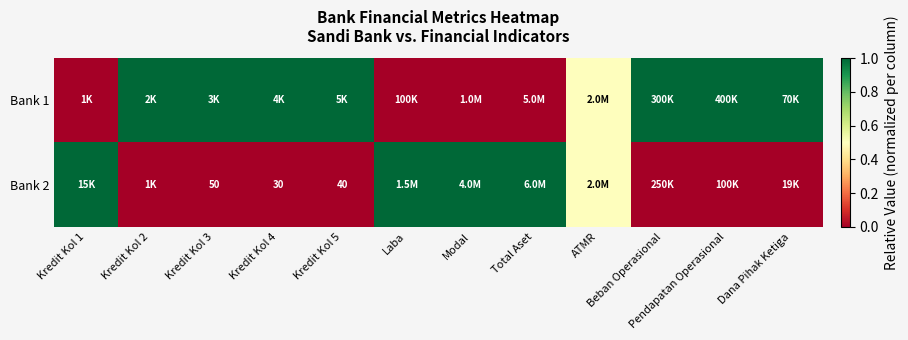

The Bank 2 series shows 30.0 at Kredit Kol 4. True or false?

True